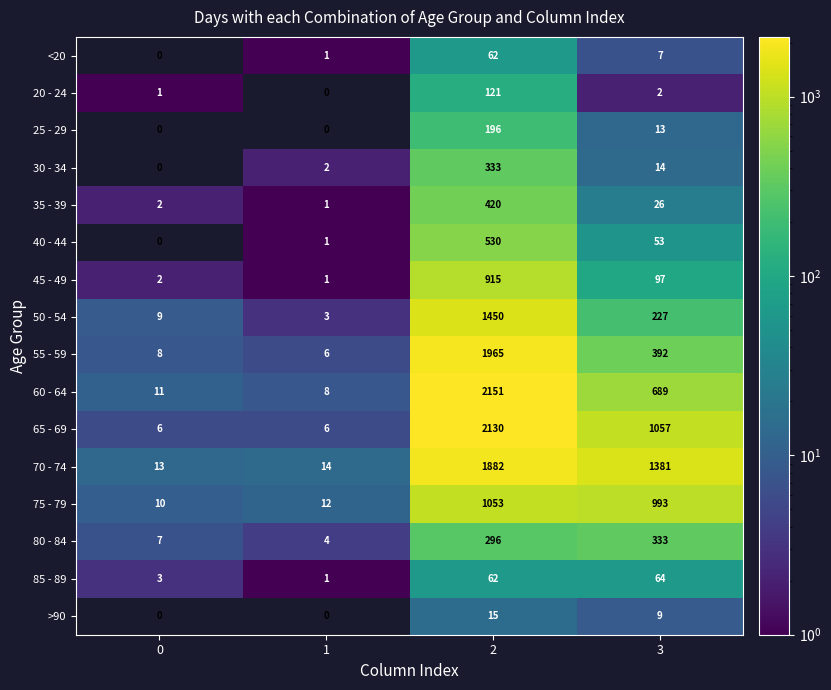

What is the sum of all 50 - 54 values?

1689